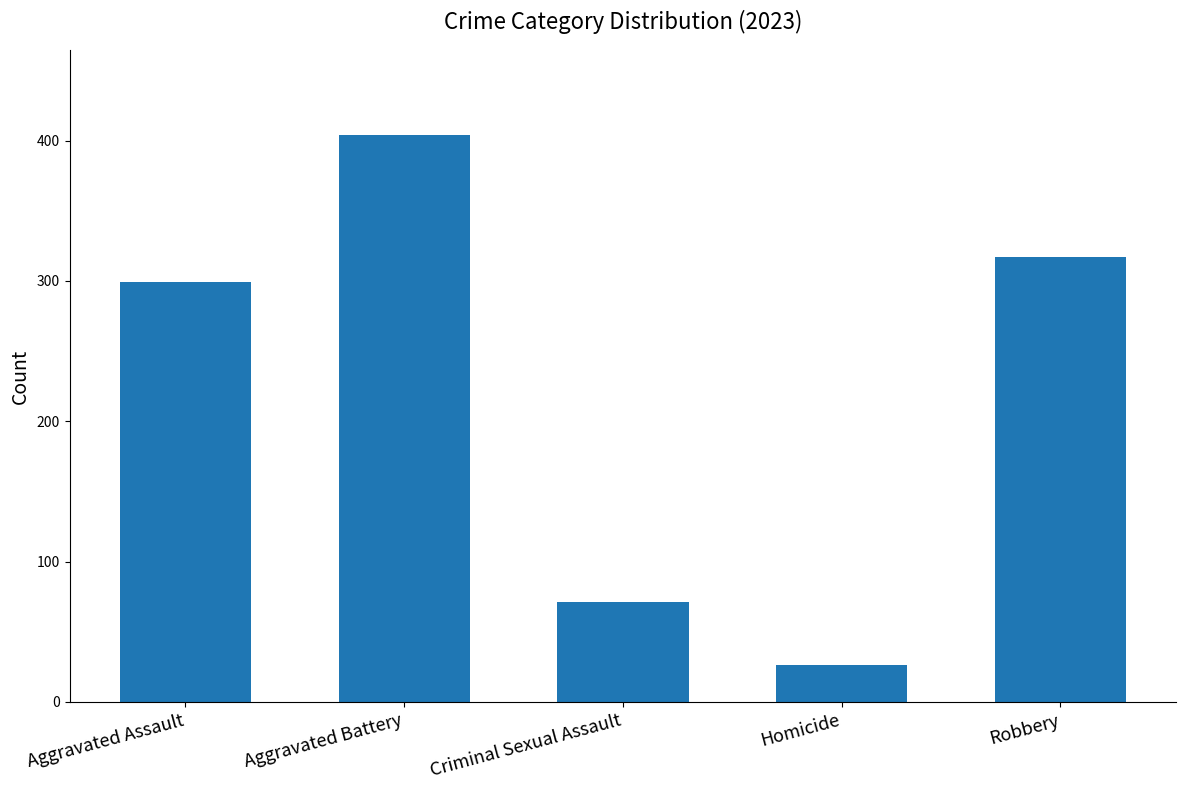

Are the bars grouped side by side (vs. stacked)?

No